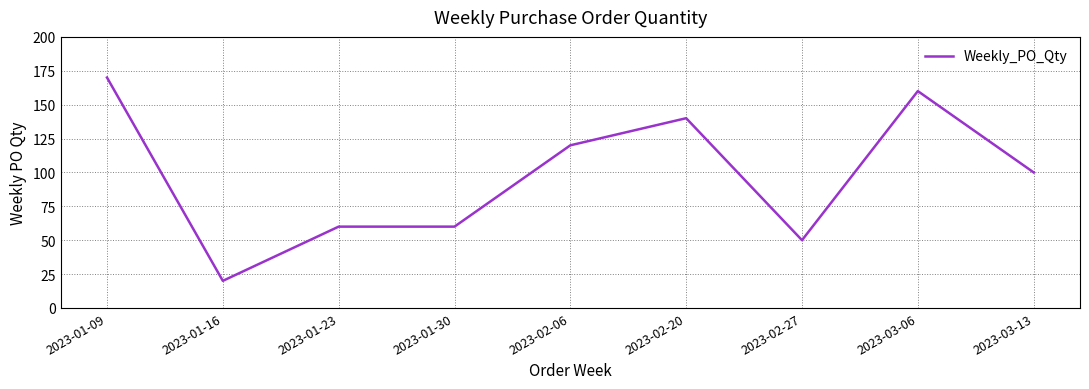

Does the chart have visible grid lines?

Yes